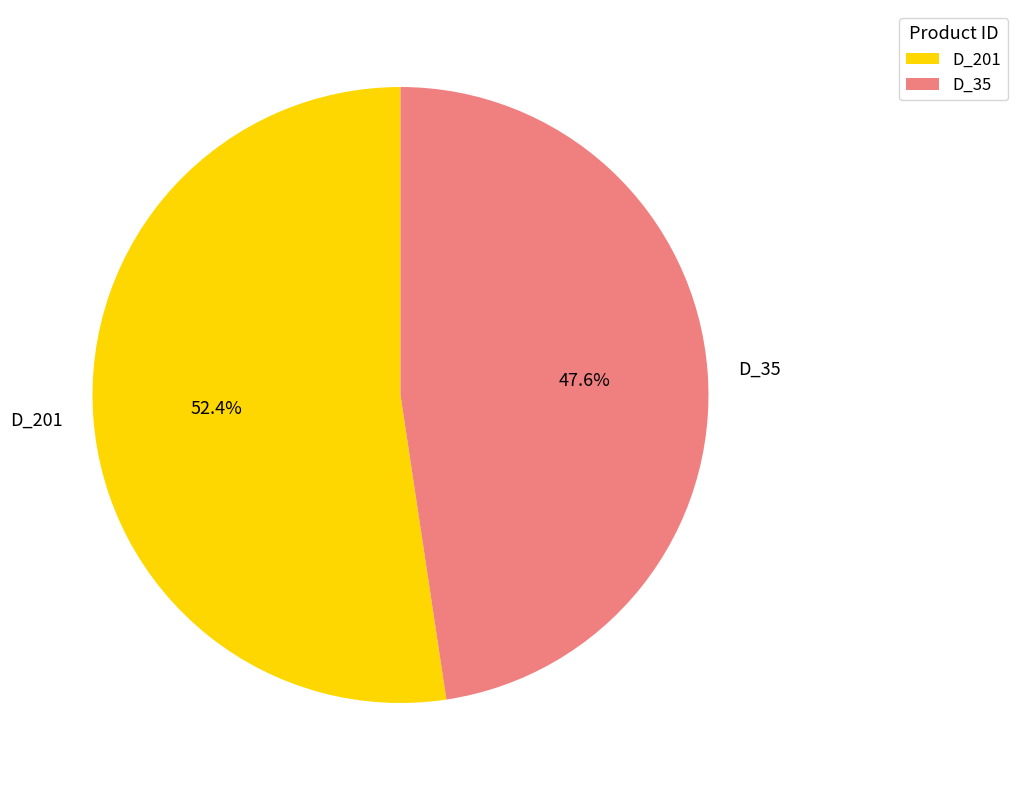

The D_35 slice represents 48% of the pie. True or false?

True